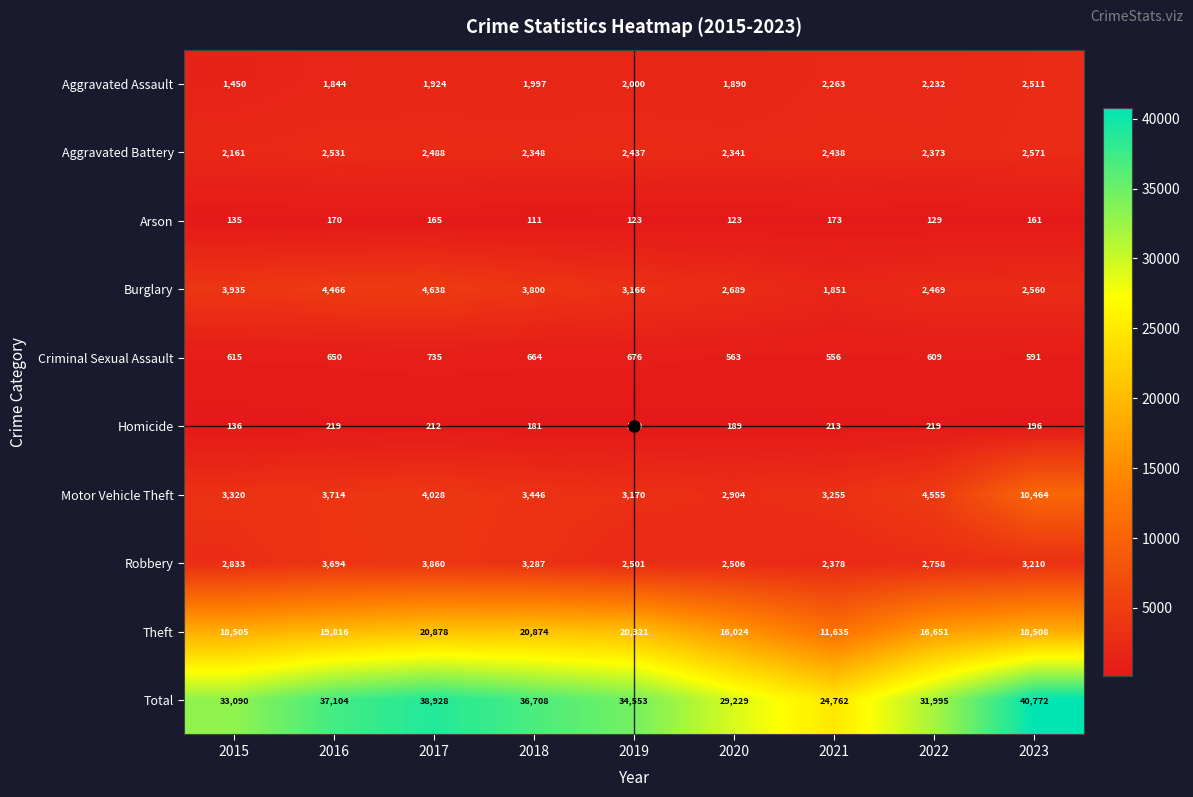

At how many categories does at least one series exceed 23299?

9